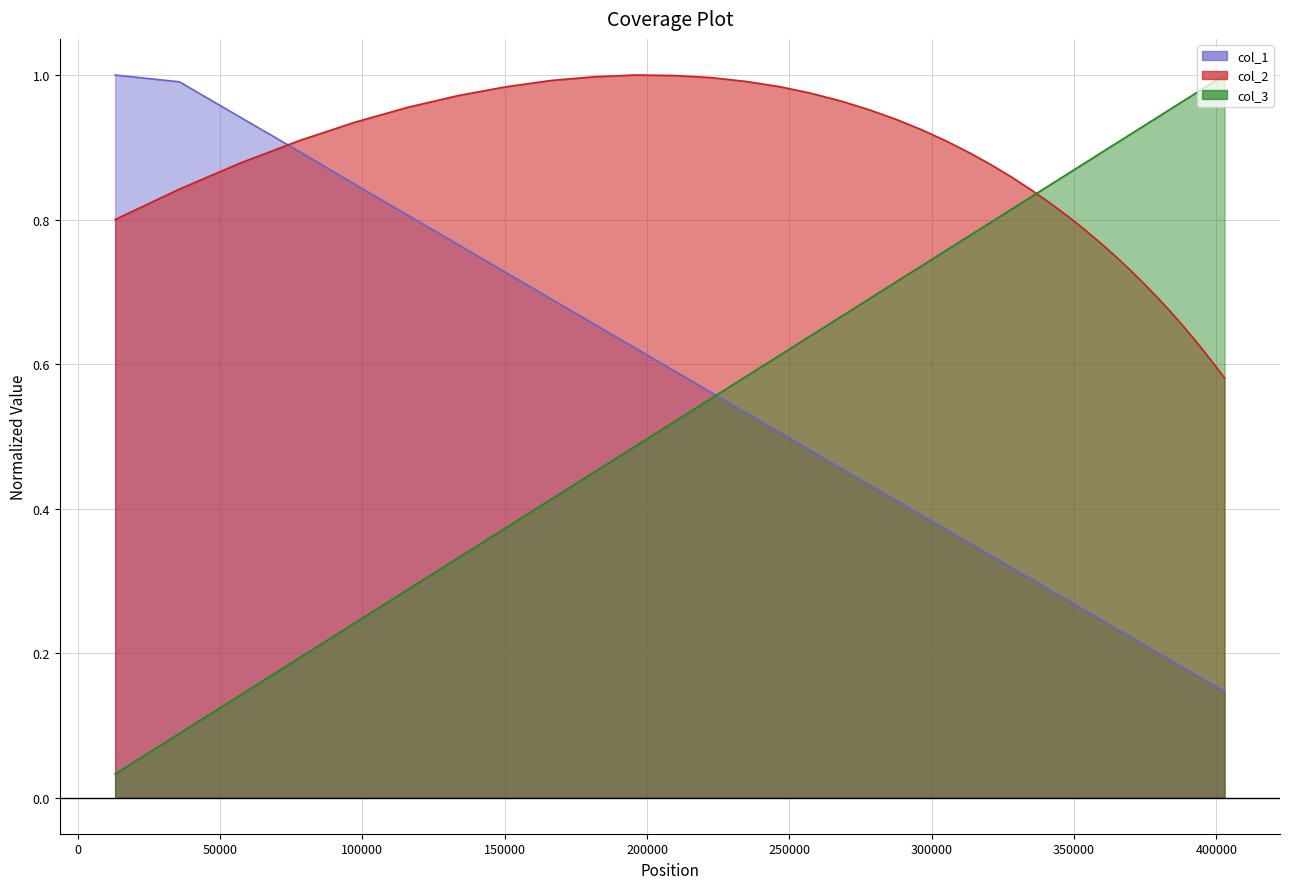

What are all the series names shown in the legend?

col_1, col_2, col_3